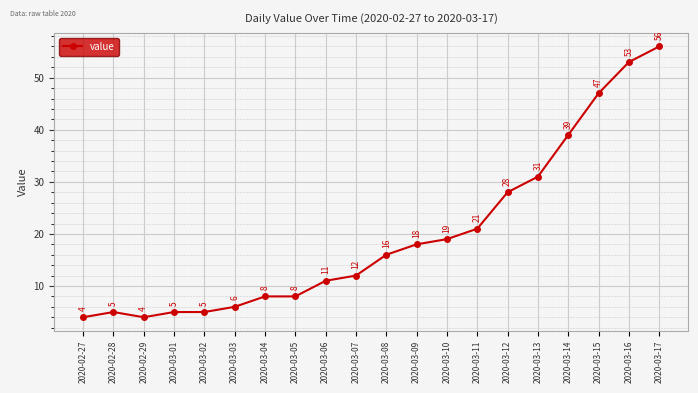

The value at 2020-03-04 is 8. True or false?

True